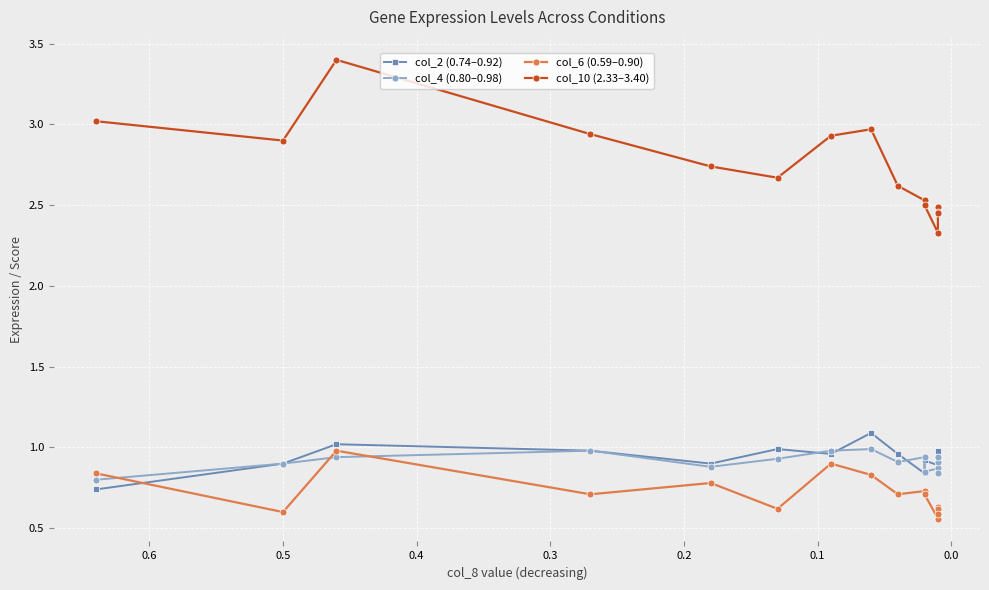

What are all the series names shown in the legend?

col_2 (0.74–0.92), col_4 (0.80–0.98), col_6 (0.59–0.90), col_10 (2.33–3.40)